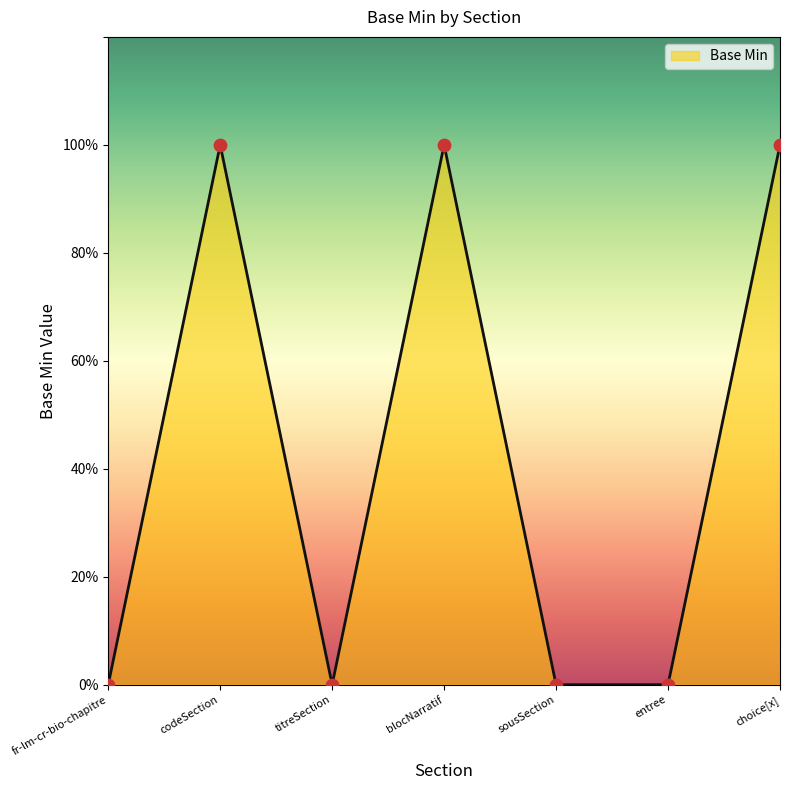

Between blocNarratif and codeSection, which is larger?

blocNarratif